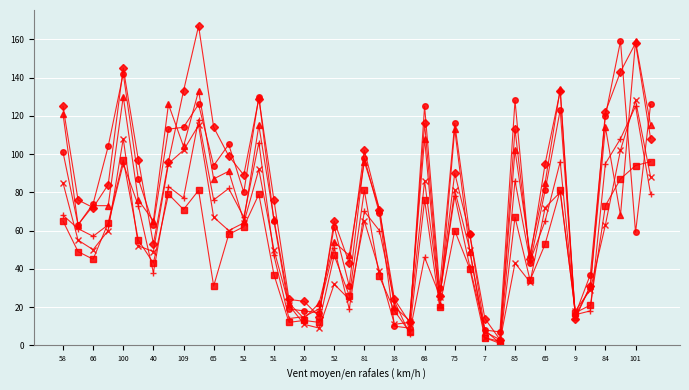

What is the greatest value displayed?

167